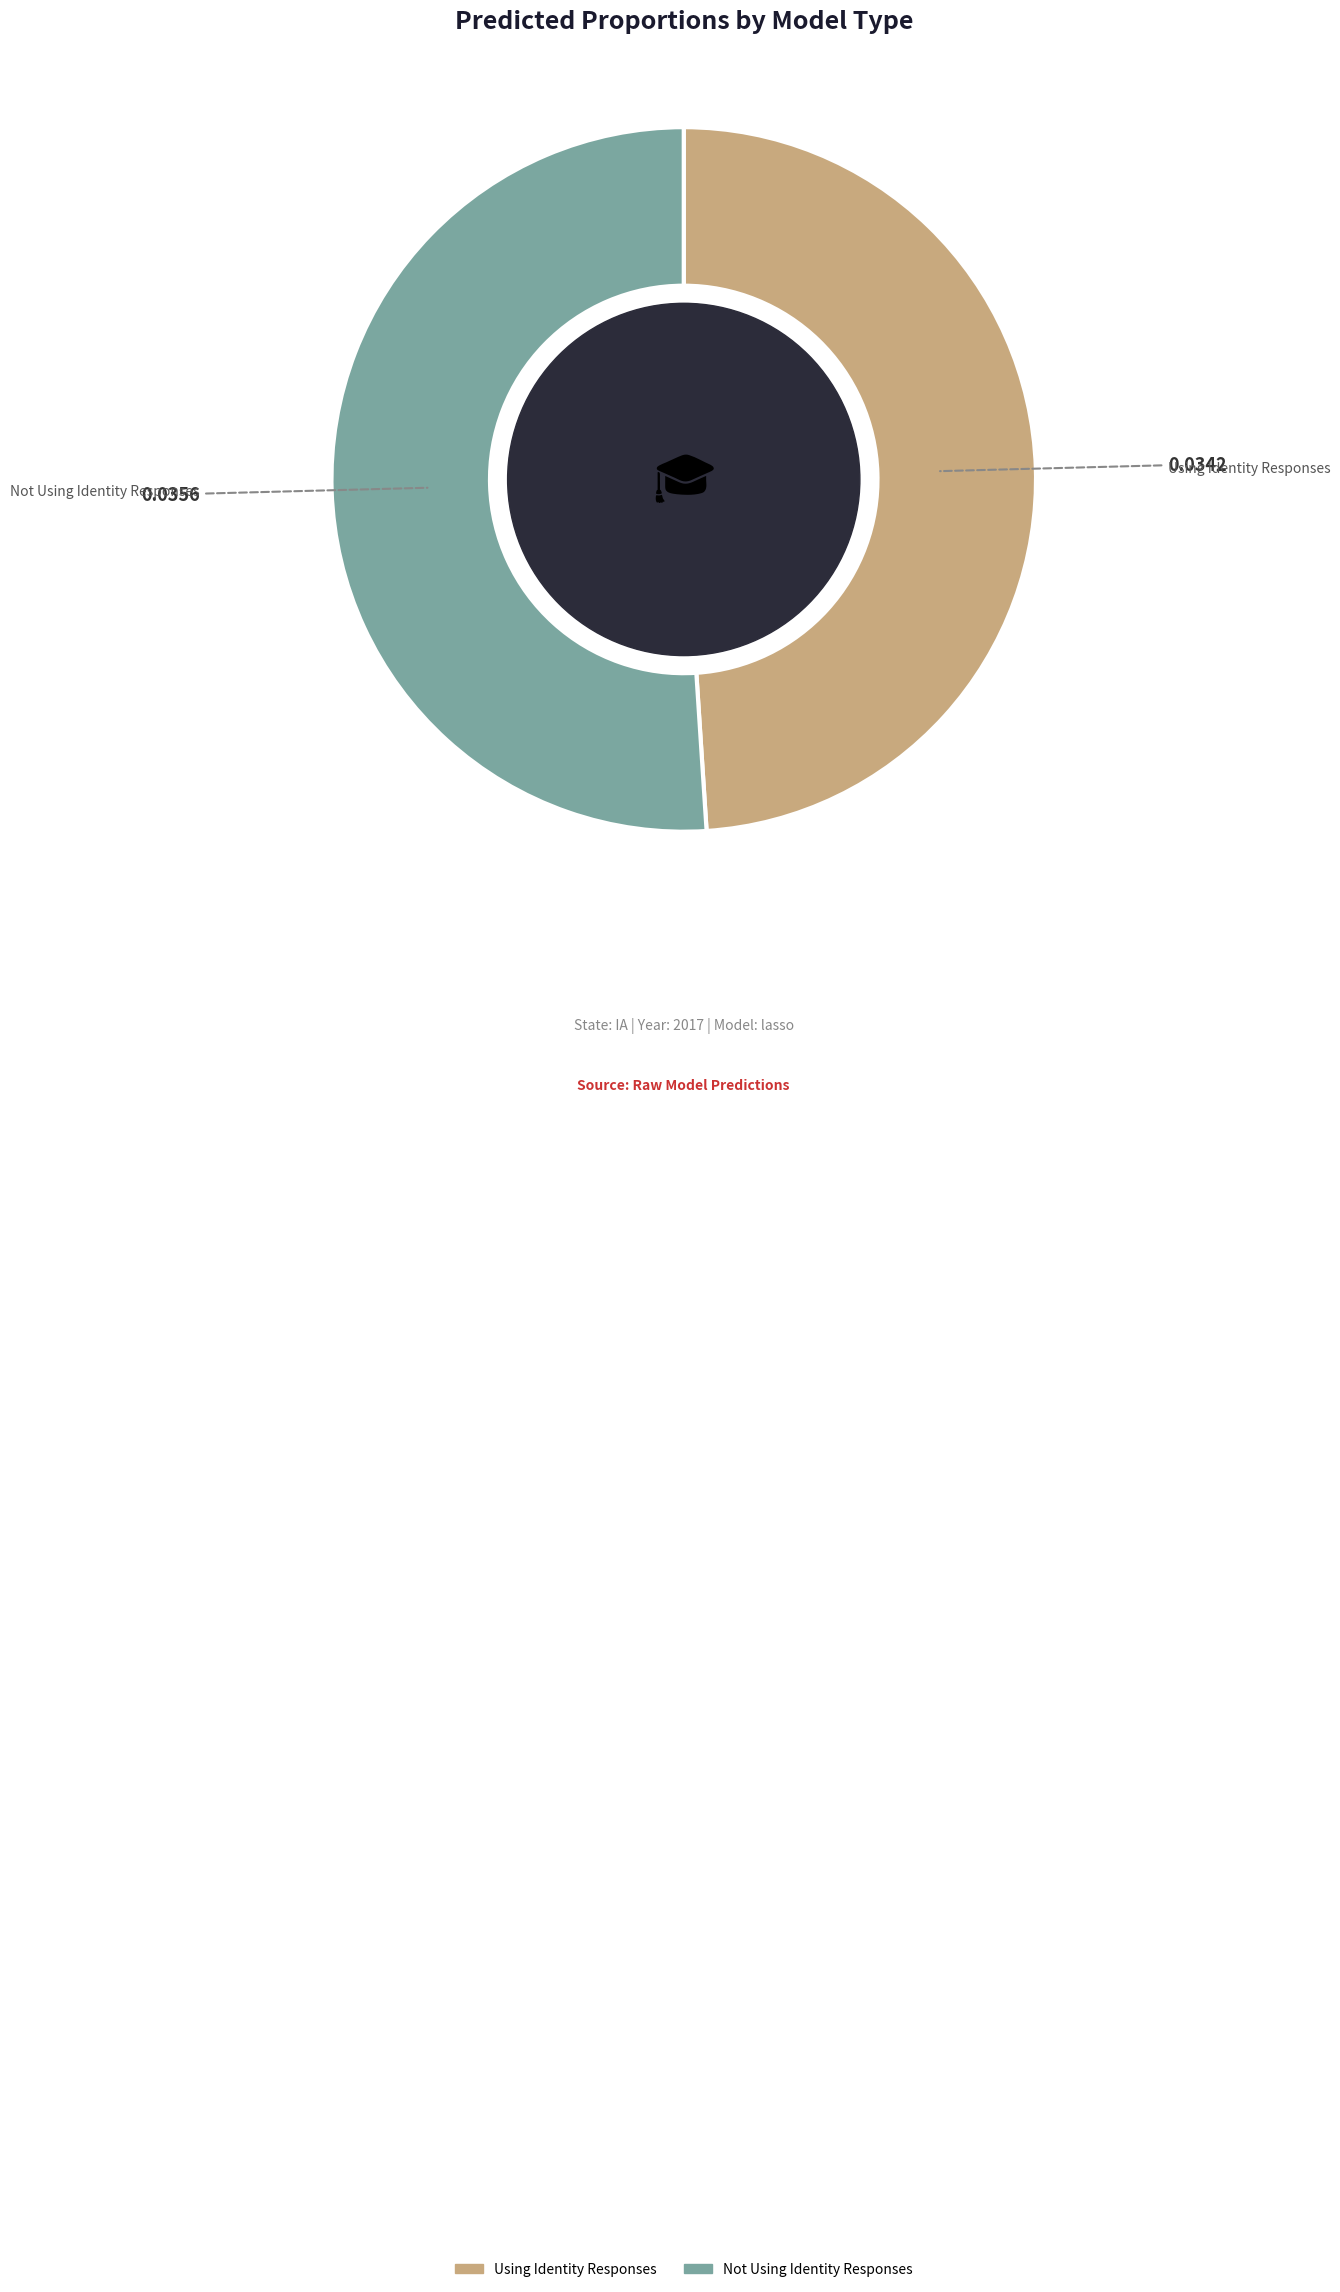

Count the number of slices in the pie.

2